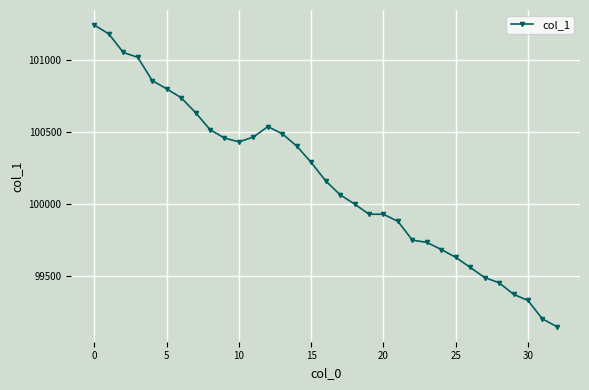

What is the sum of all values?

3305406.0